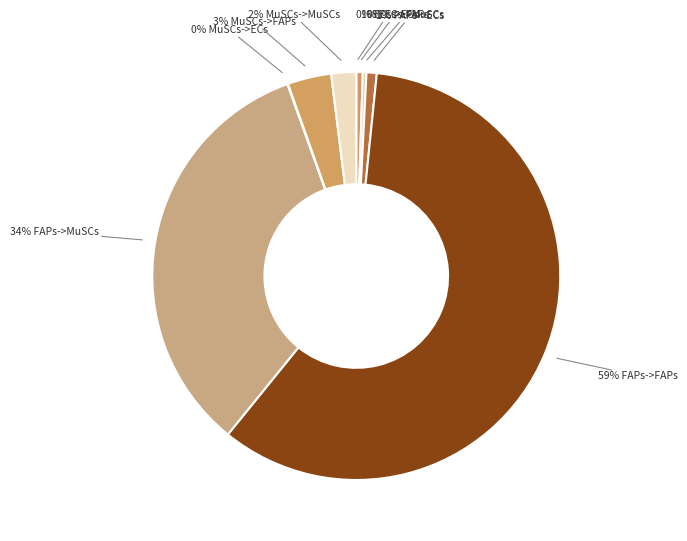

To the nearest percent, what is the average slice percentage?

11%